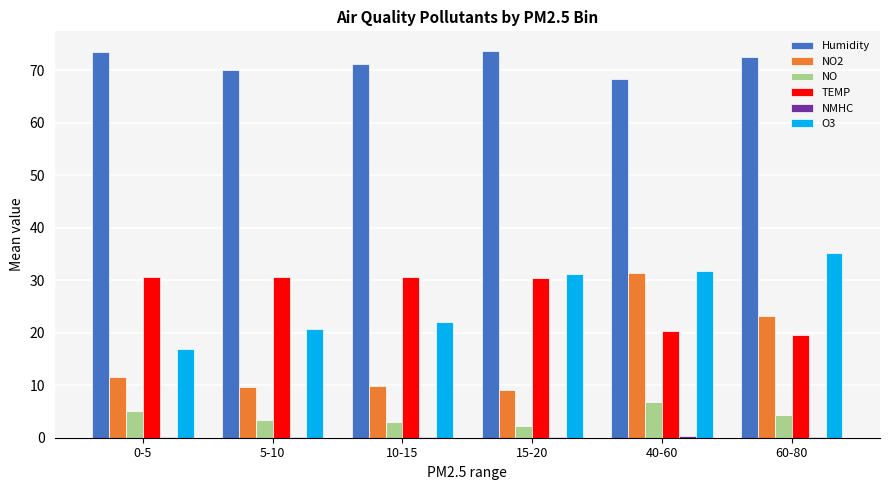

Which series has the largest total across all categories?

Humidity